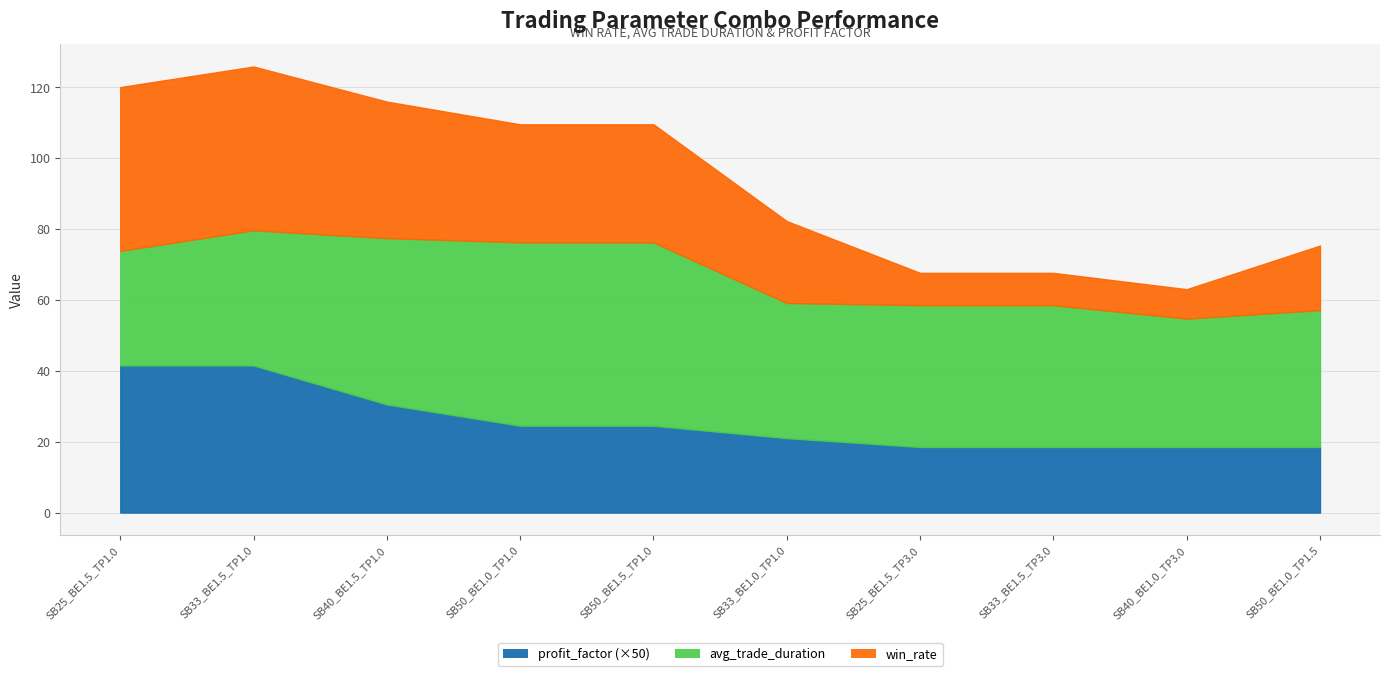

In avg_trade_duration, how many points are lower than both neighbors (excluding endpoints)?

2